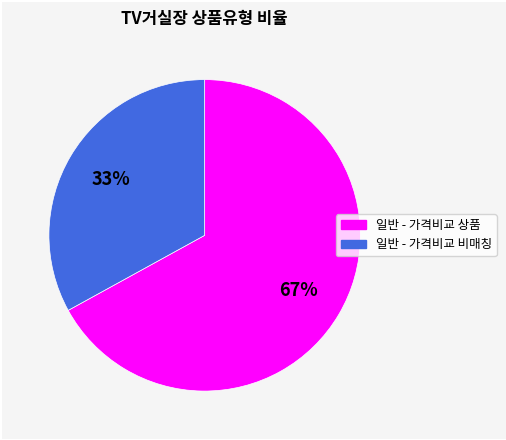

Is there any slice that represents more than half of the pie?

Yes